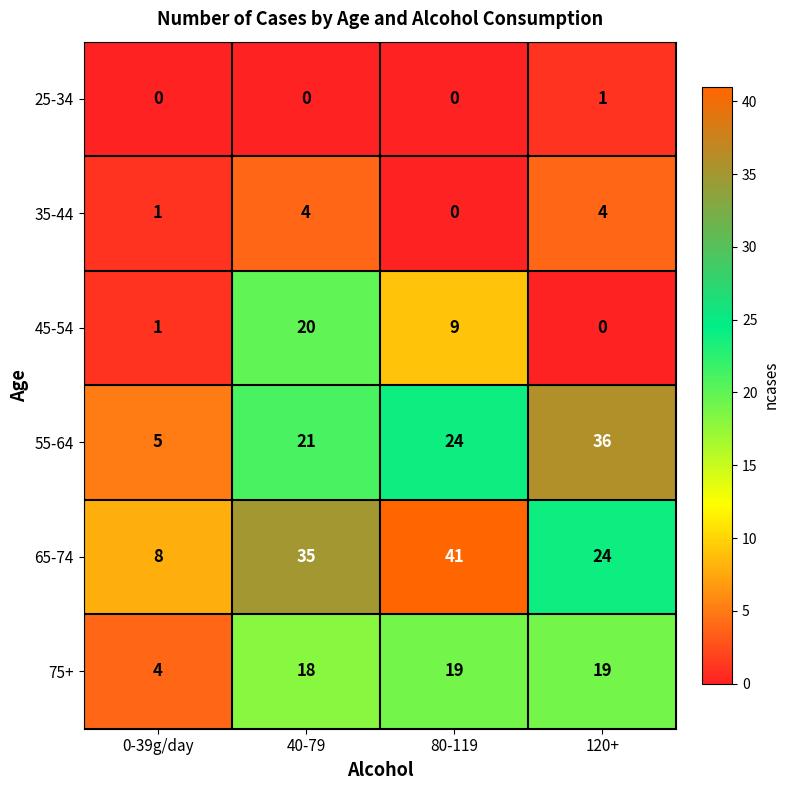

The value of 25-34 at 40-79 is 0. True or false?

True